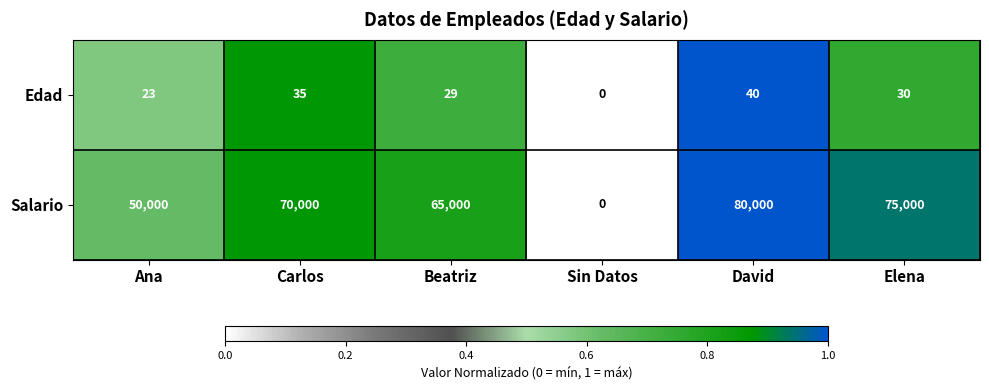

At which category is the sum across all series the highest?

David